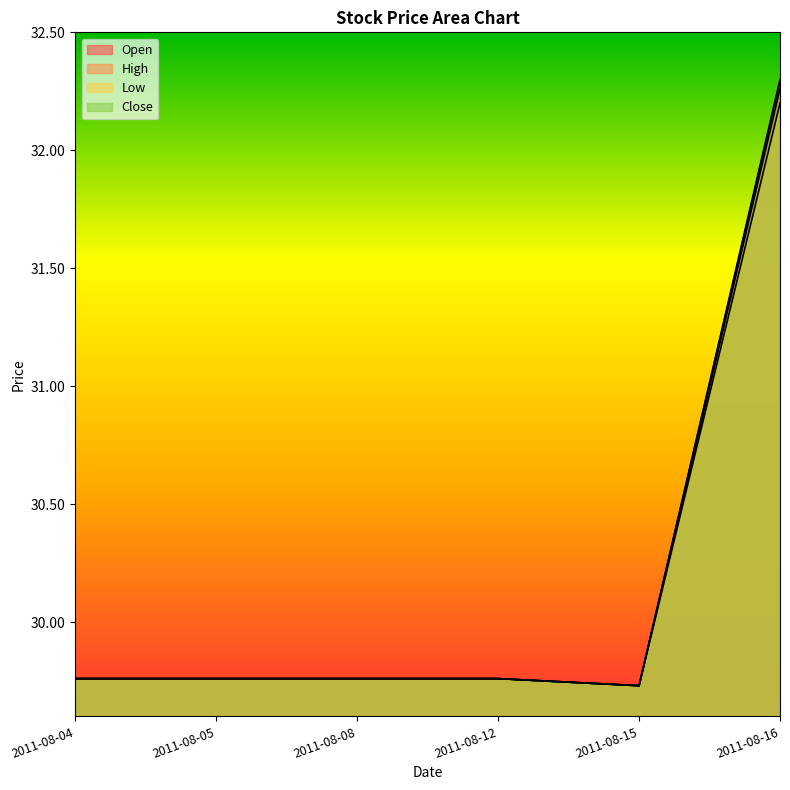

Which series has the largest total across all categories?

High